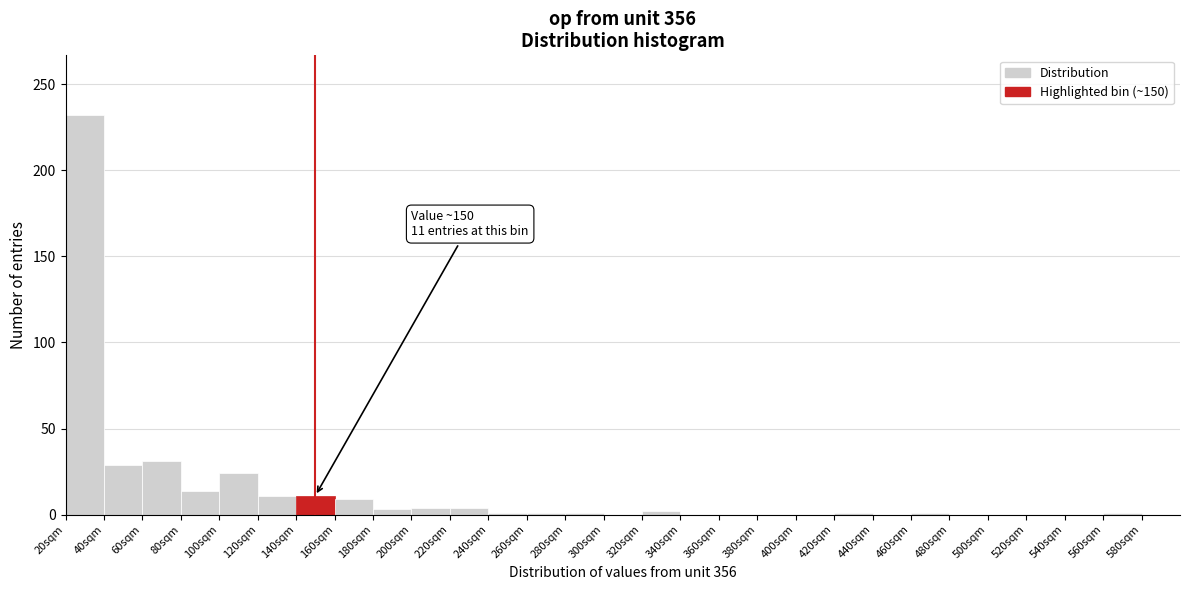

Which range on the x-axis has the tallest bar?

20 to 40